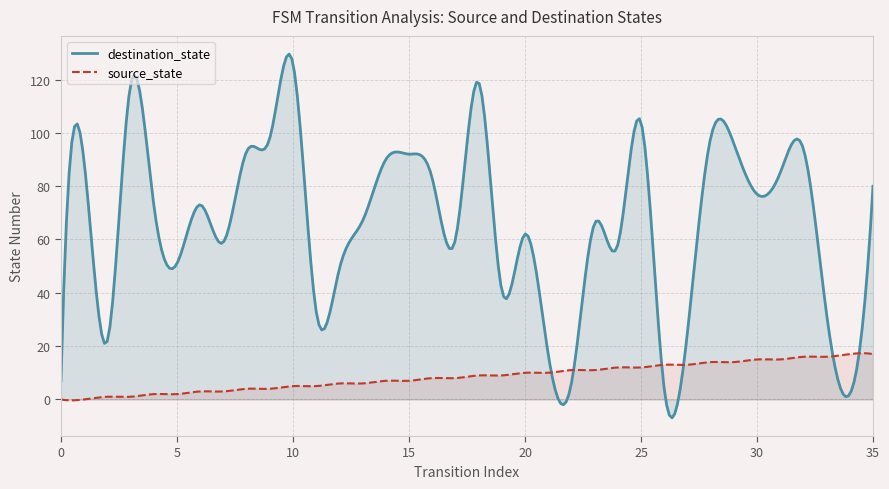

True or false: destination_state and source_state intersect in this chart.

True